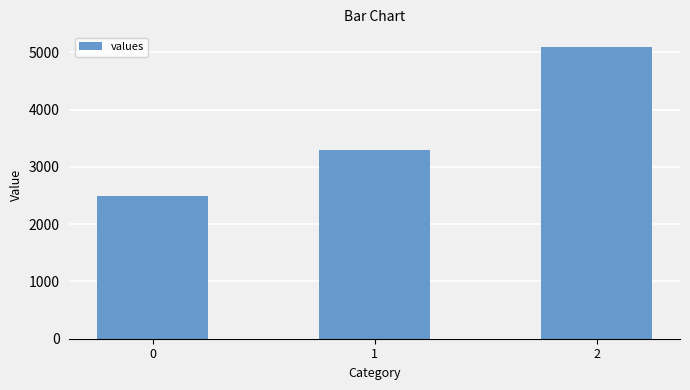

Reading left to right, extract all data points from this chart.

2500	3300	5100